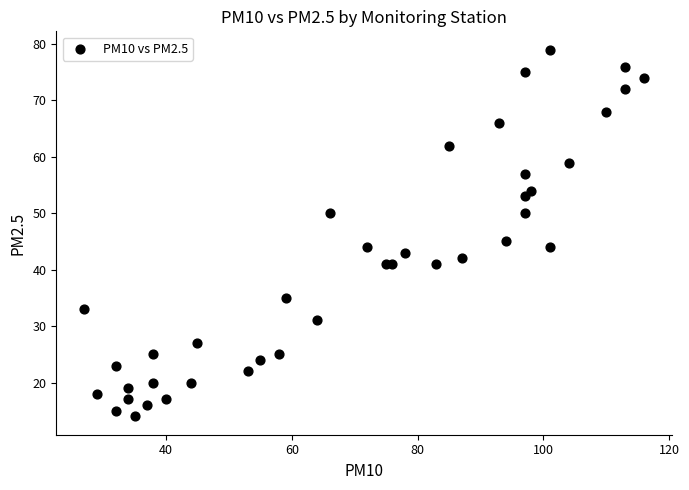

What Y value in the scatter plot is closest to 46?

45